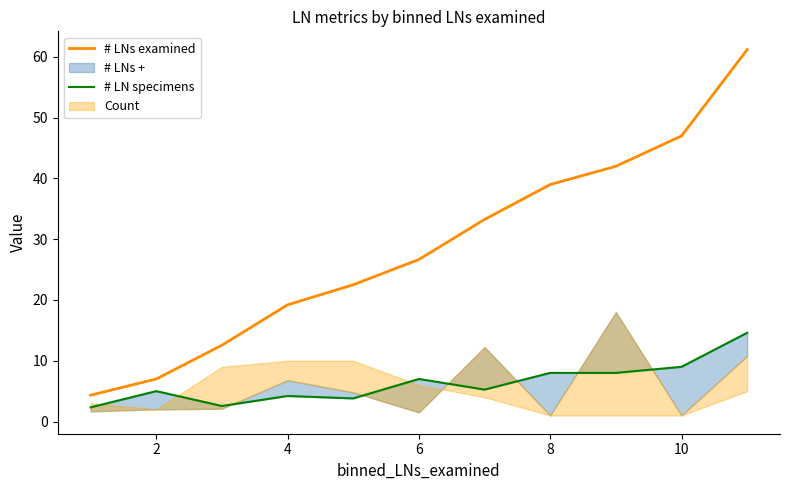

At which label does # LNs examined first exceed 26?

6